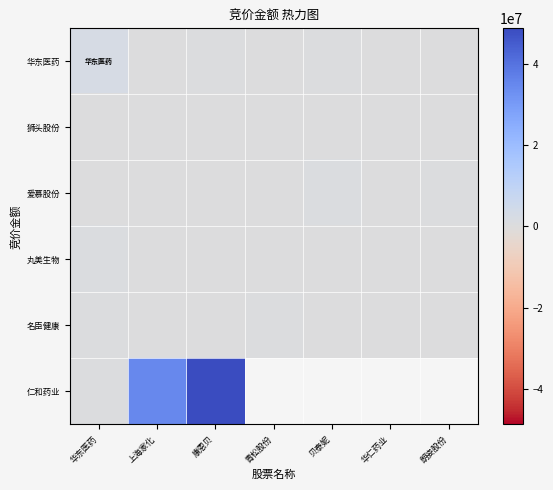

How many categories are shown in the chart?

7